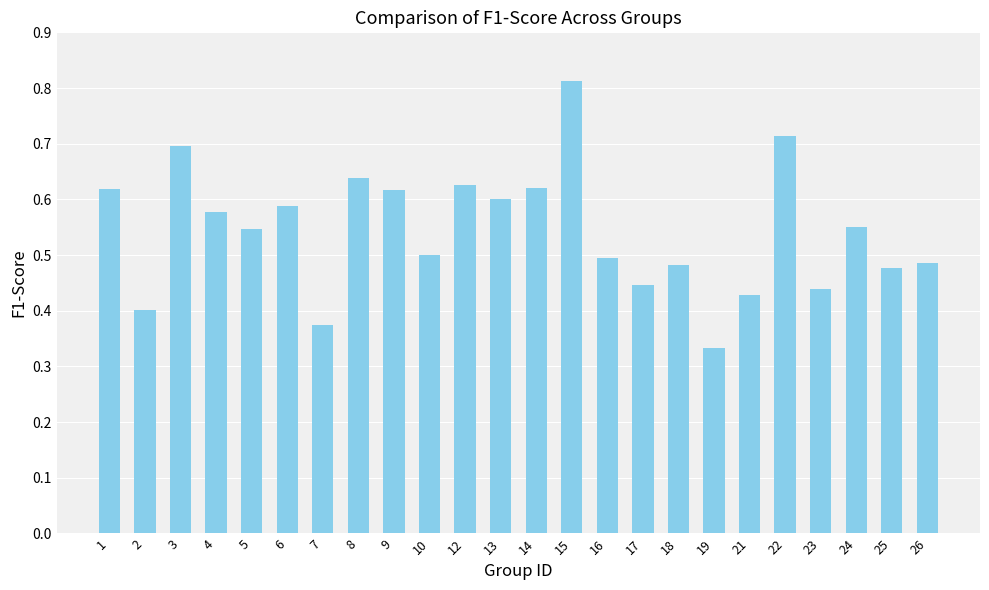

What is the sum of all values?

13.1